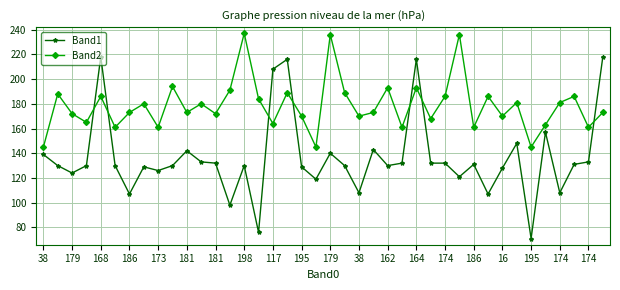

What is the value of the Band1 point at the 13th from the left?

132